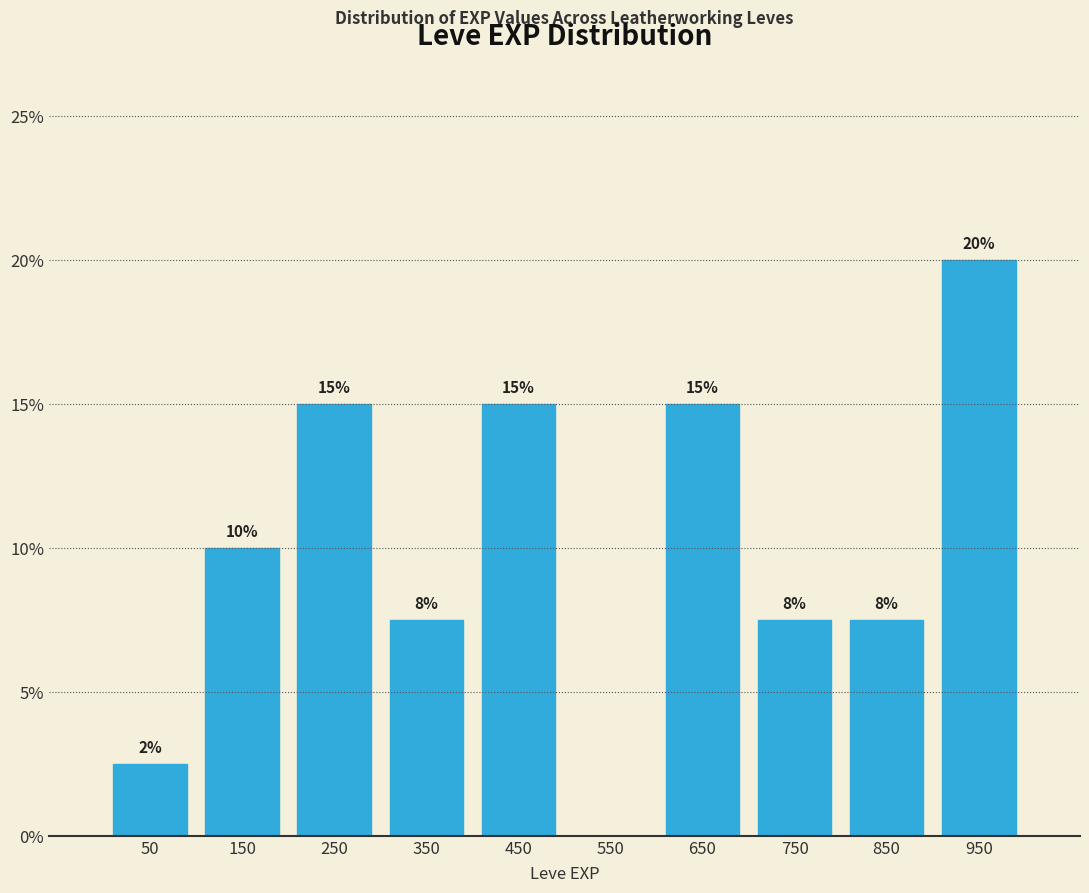

Which range on the x-axis has the tallest bar?

900 to 1000